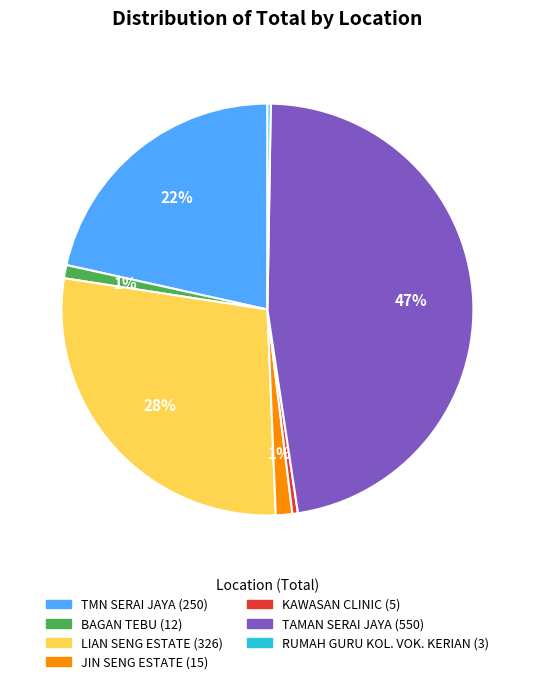

To the nearest percent, what is the difference between the largest and smallest slice percentages?

47%